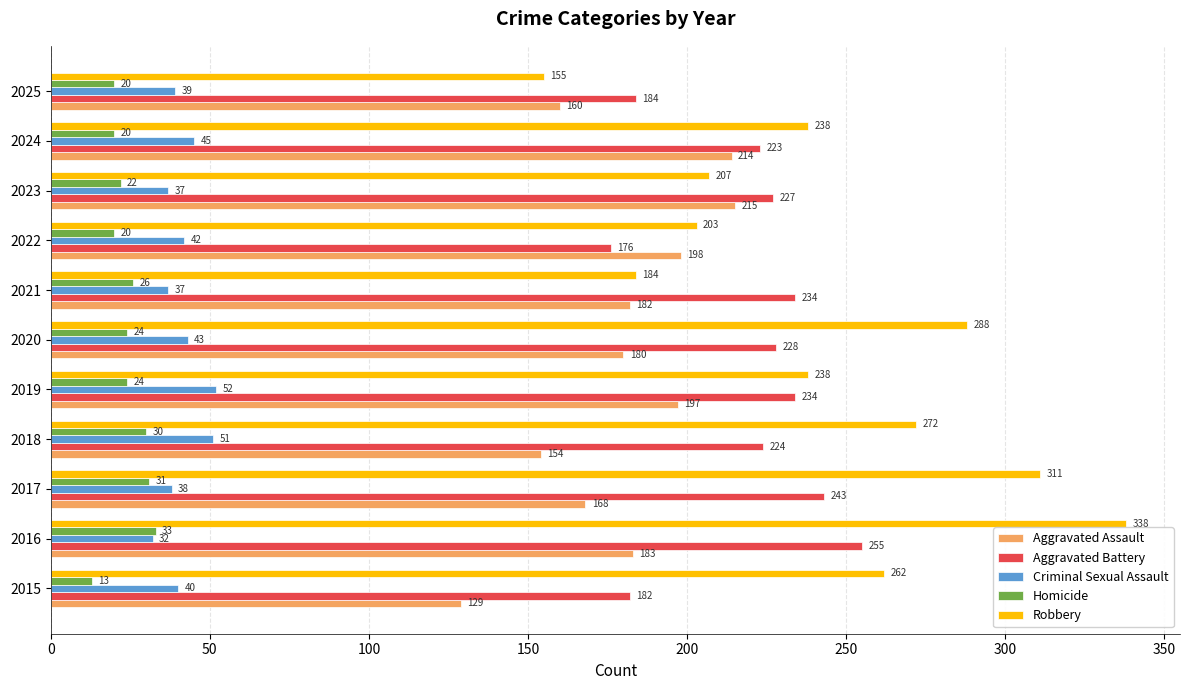

What is the approximate value of Homicide at 2019, to the nearest 5?

25